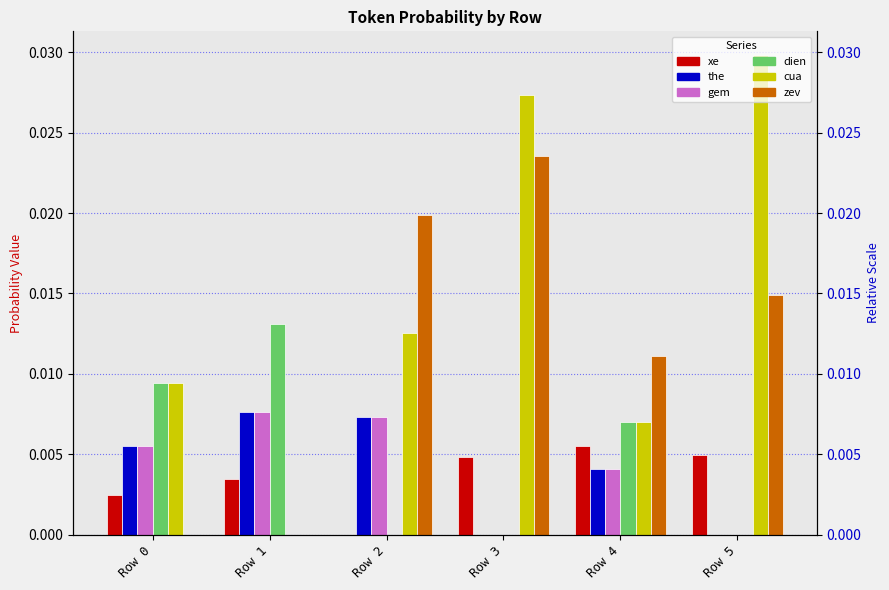

Is it true that xe equals 0.0 at Row 3?

True